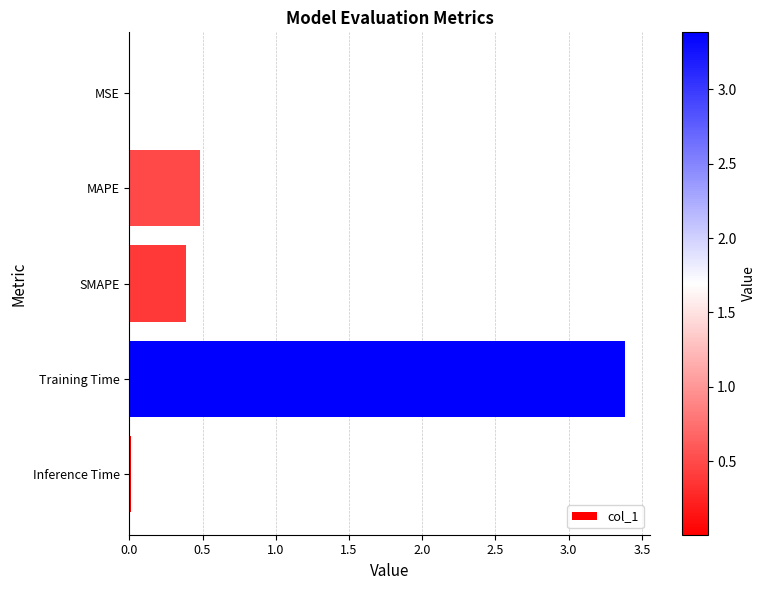

Are the bars grouped side by side (vs. stacked)?

No